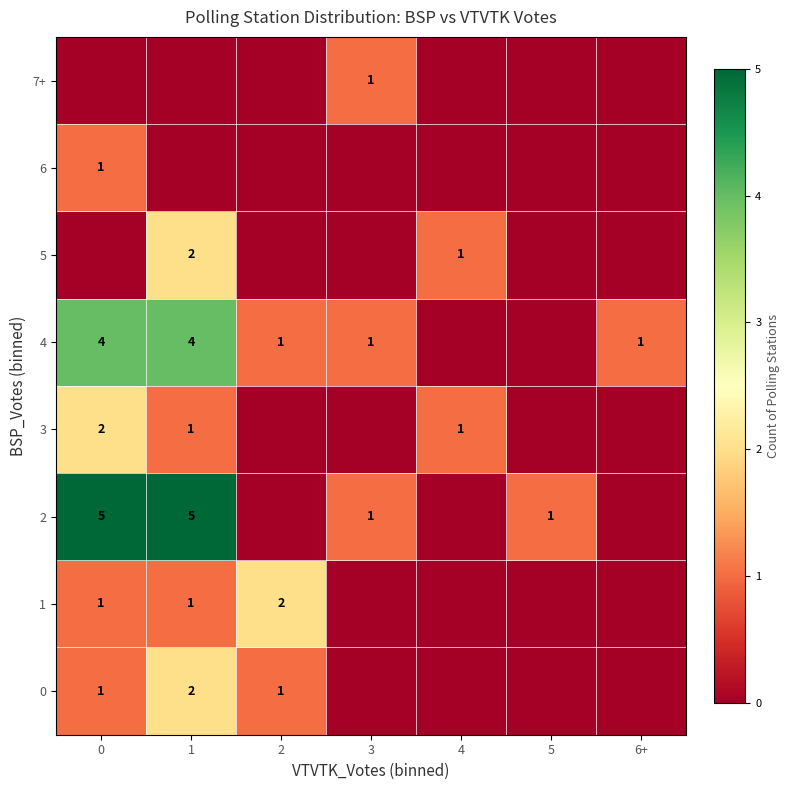

True or false: 0 has a value of 0 at 2.

False